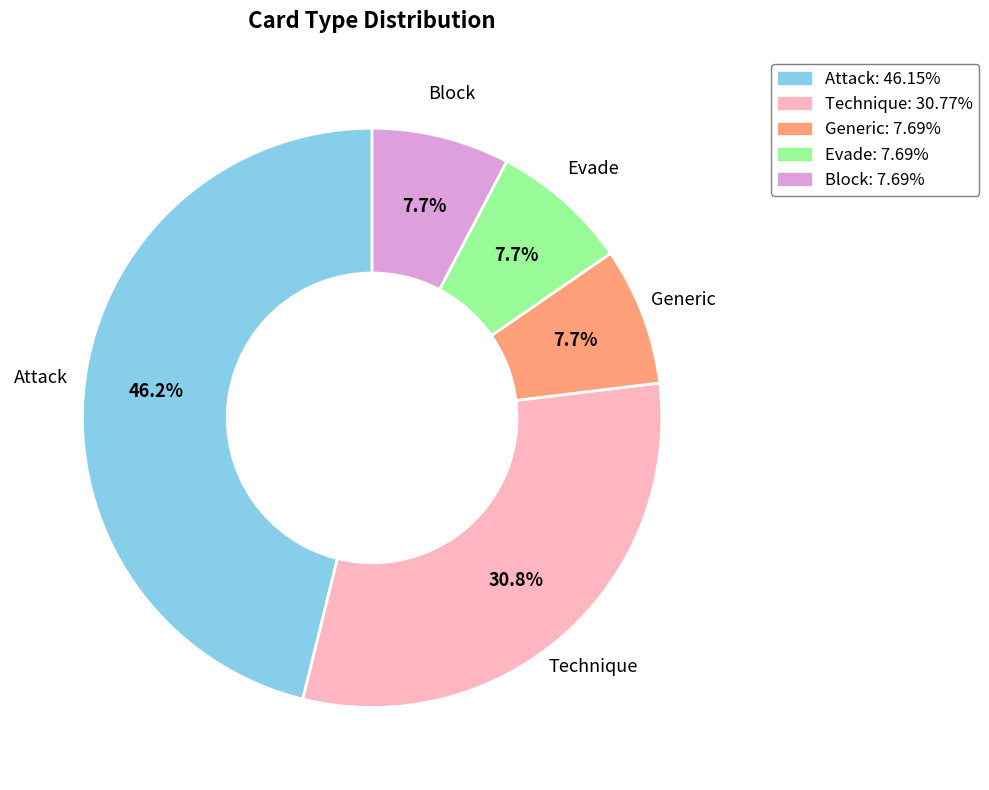

To the nearest percent, what percentage of the pie is Attack?

46%